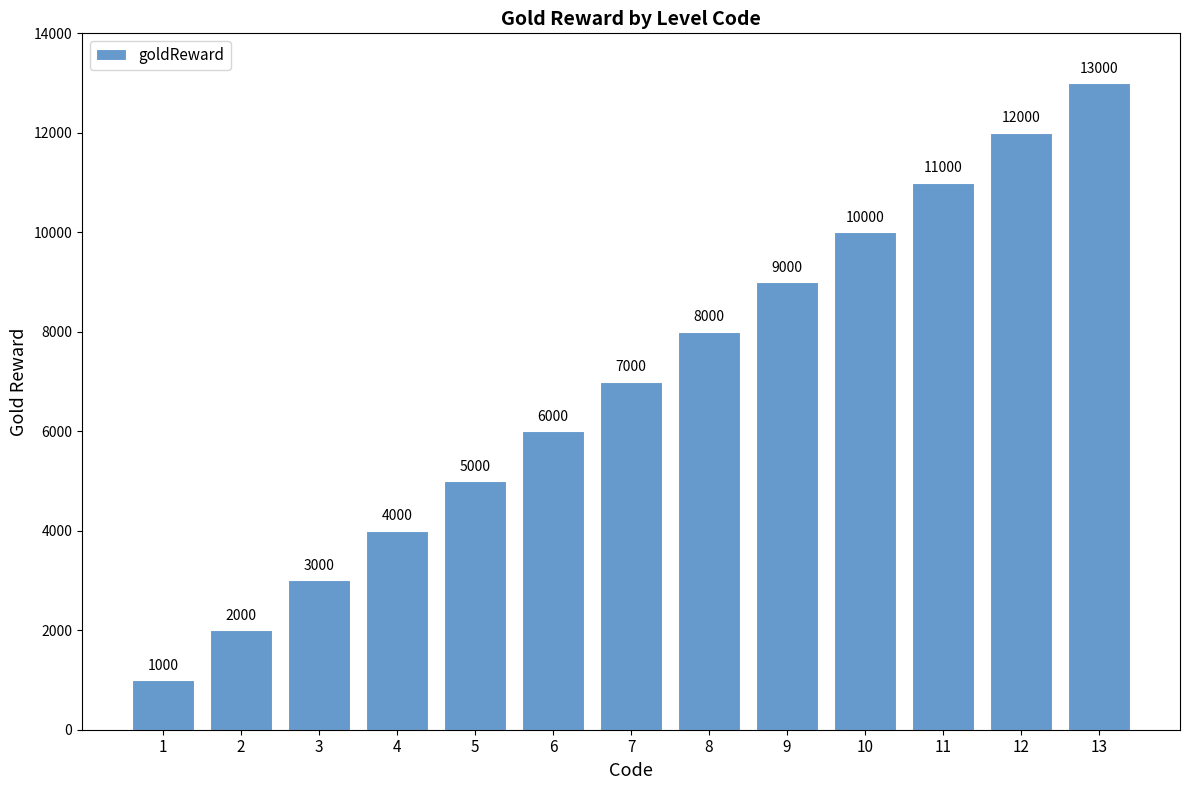

What is the sum of all values?

91000